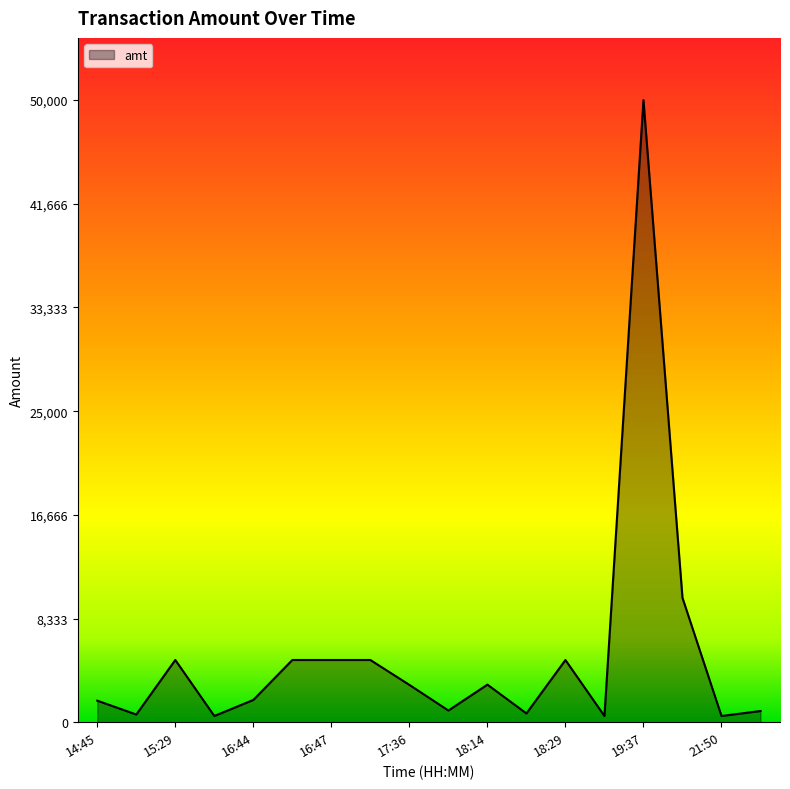

What is the difference between the maximum and minimum values?

49500